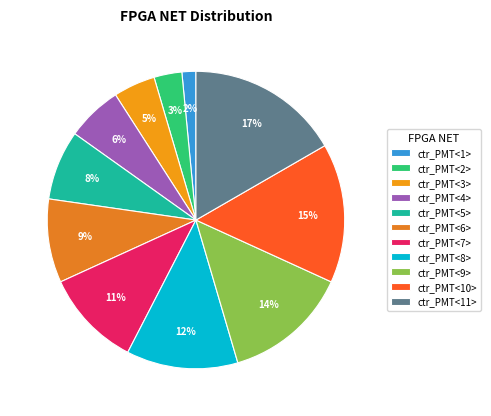

Between ctr_PMT<9> and ctr_PMT<5>, which is larger?

ctr_PMT<9>